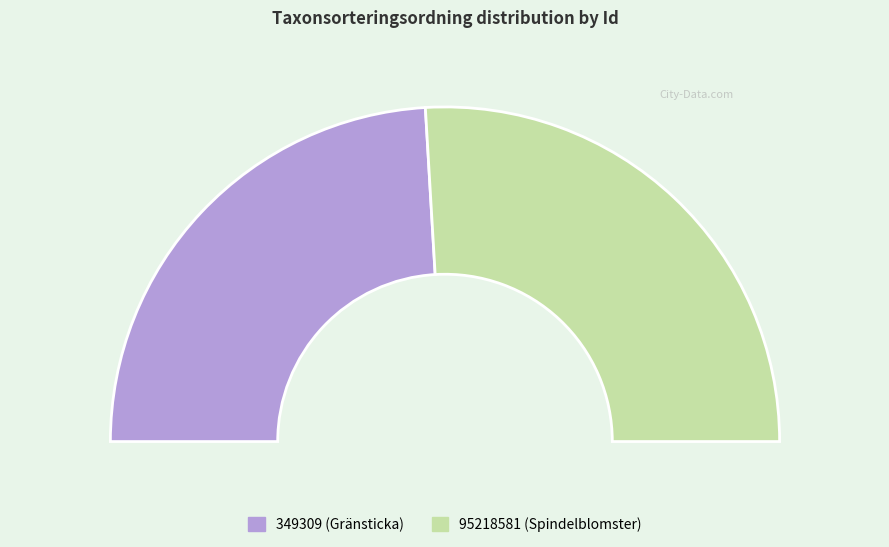

What percentage is the 95218581 slice, to the nearest percent?

52%